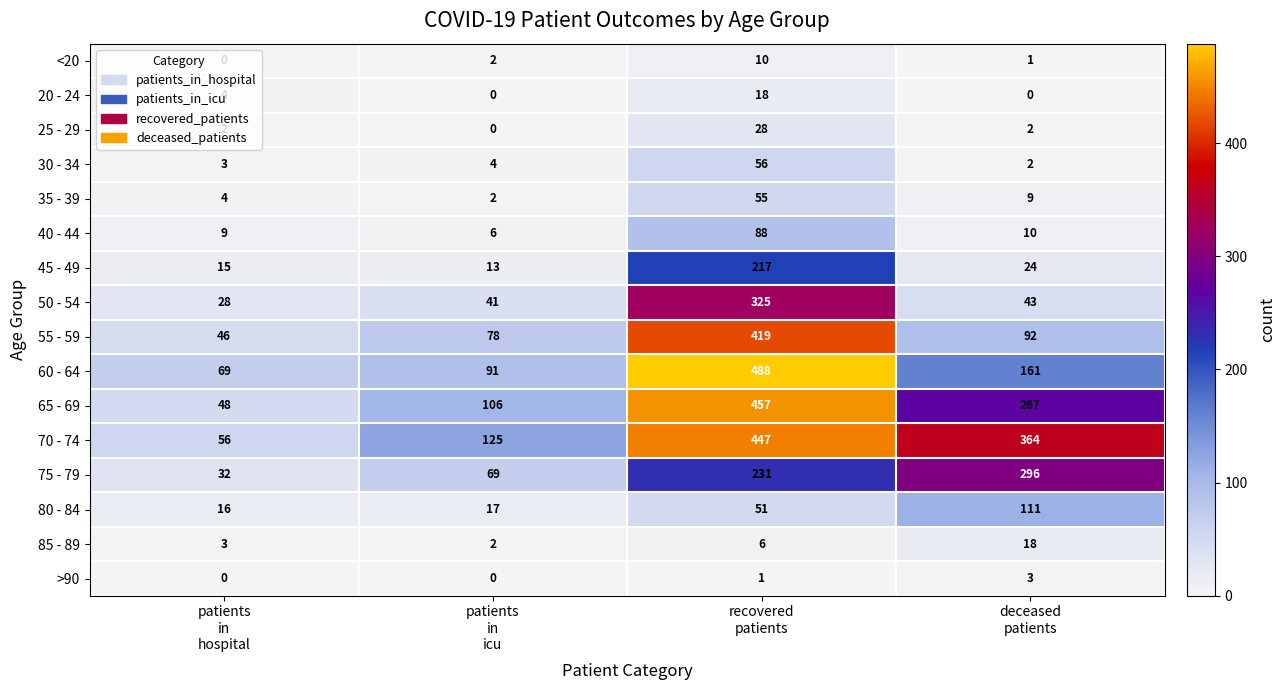

How many 20 - 24 values are between 0 and 18?

4